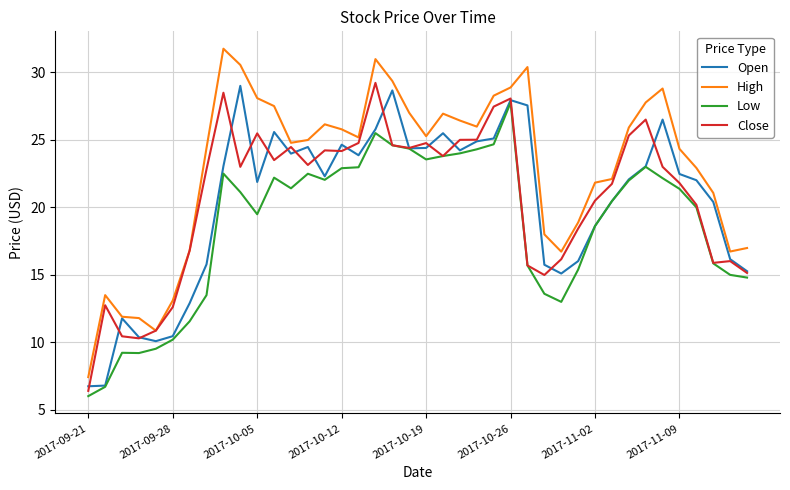

Which series has the largest total across all categories?

High